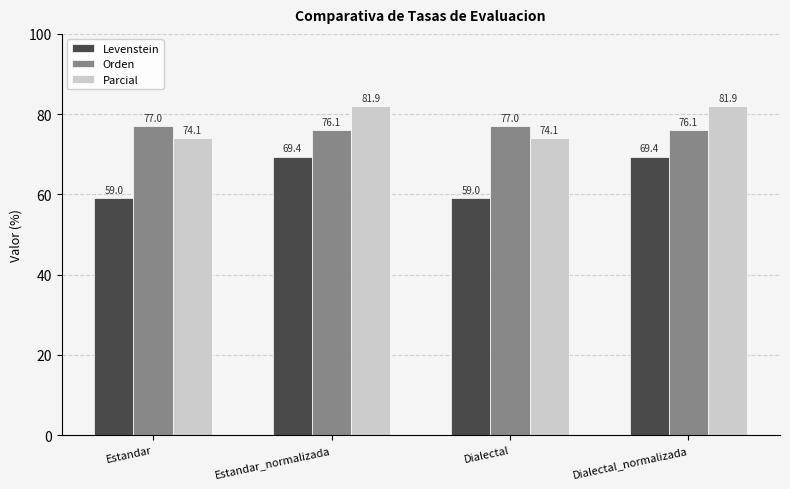

How many bars are there in each group?

3